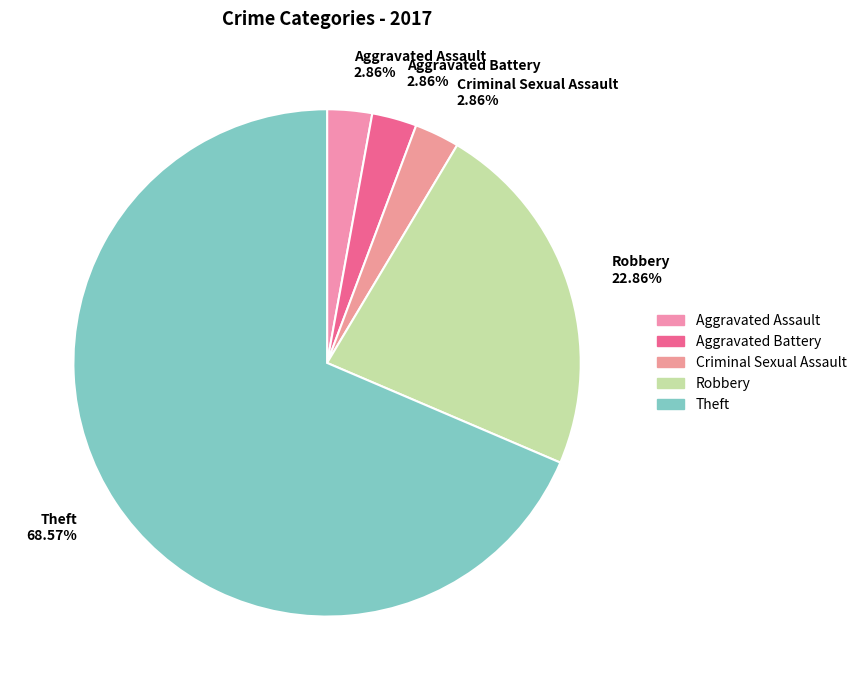

Approximately how many times larger is the value at Robbery 22.86% compared to Aggravated Assault 2.86%?

8.0